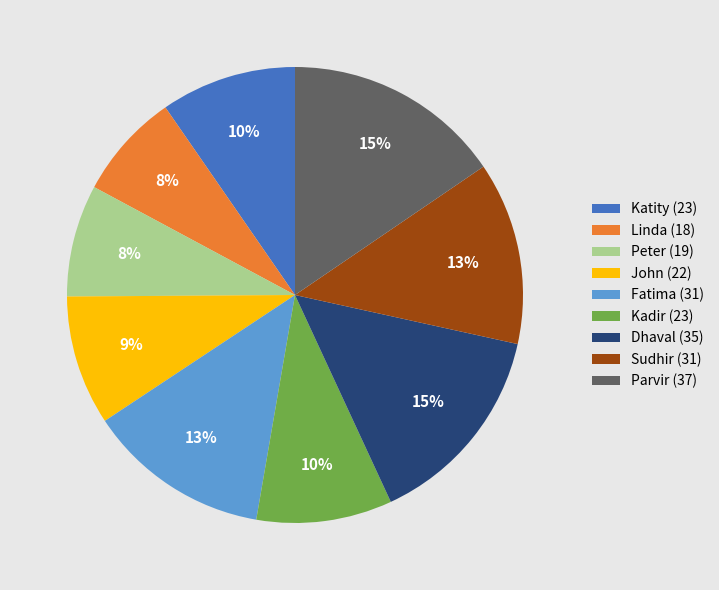

Does Sudhir represent more than half of the total?

No